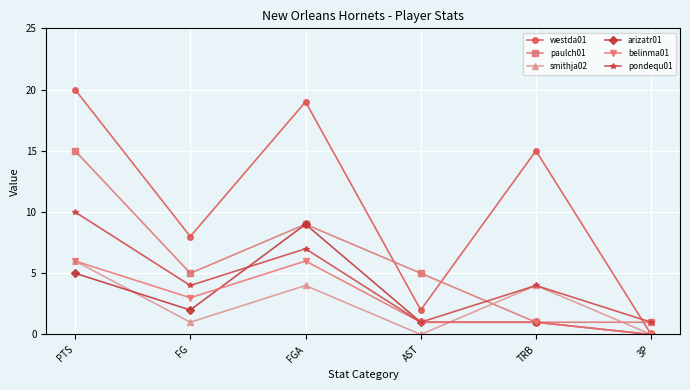

Between TRB and 3P, which series saw the biggest shift?

westda01